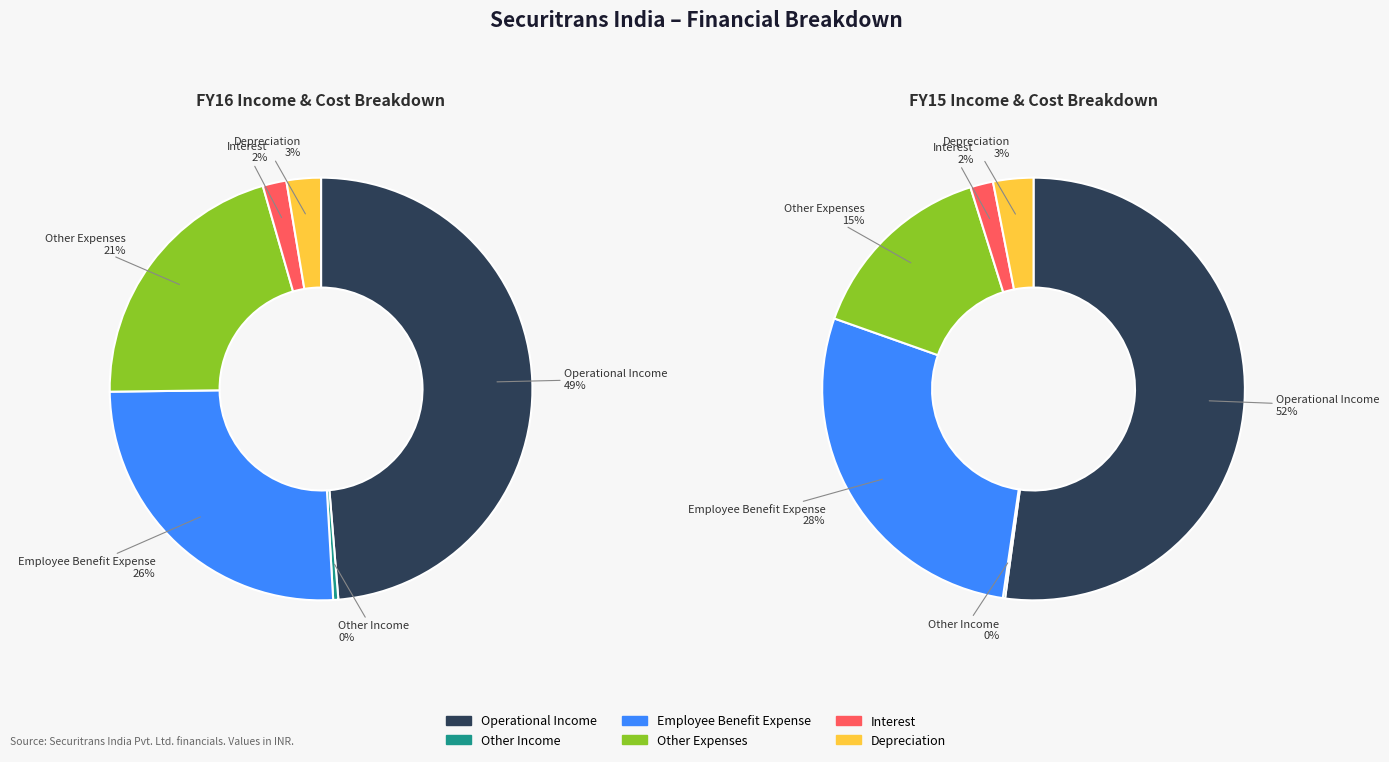

Which slice is the largest?

Operational Income